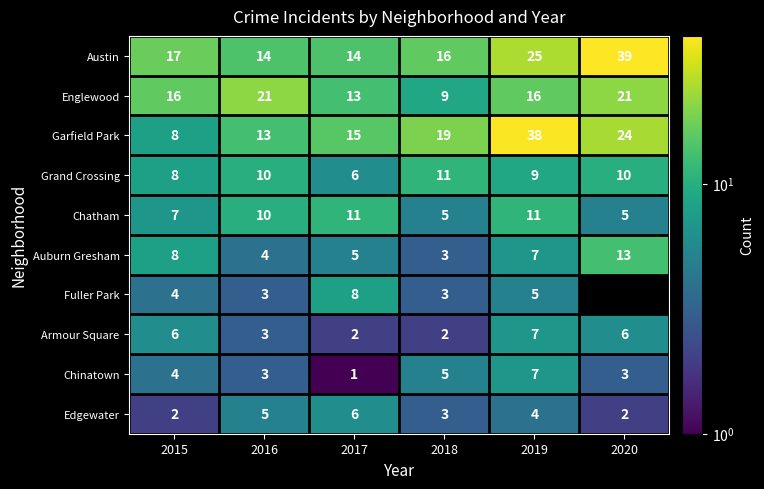

Which category has the lowest value across all series?

2017